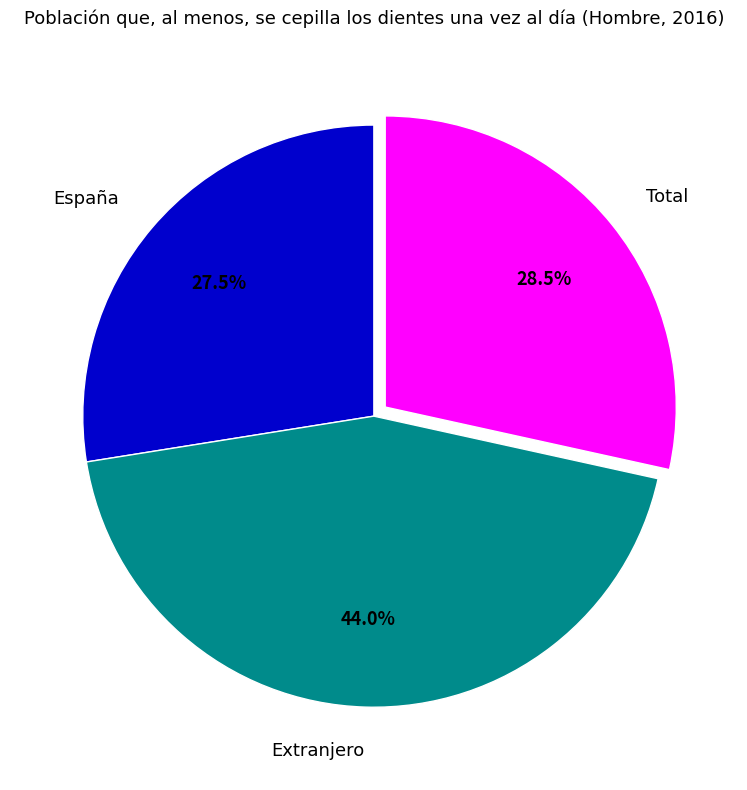

Rank the categories by value from highest to lowest.

Extranjero, Total, España